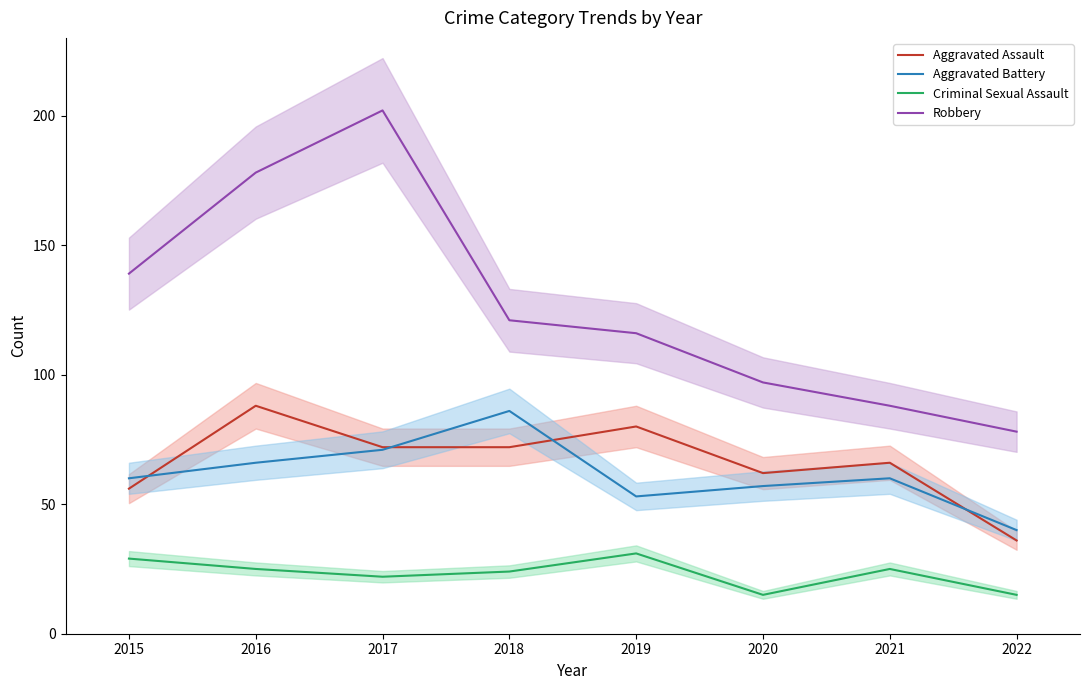

How many lines are shown in the chart?

4